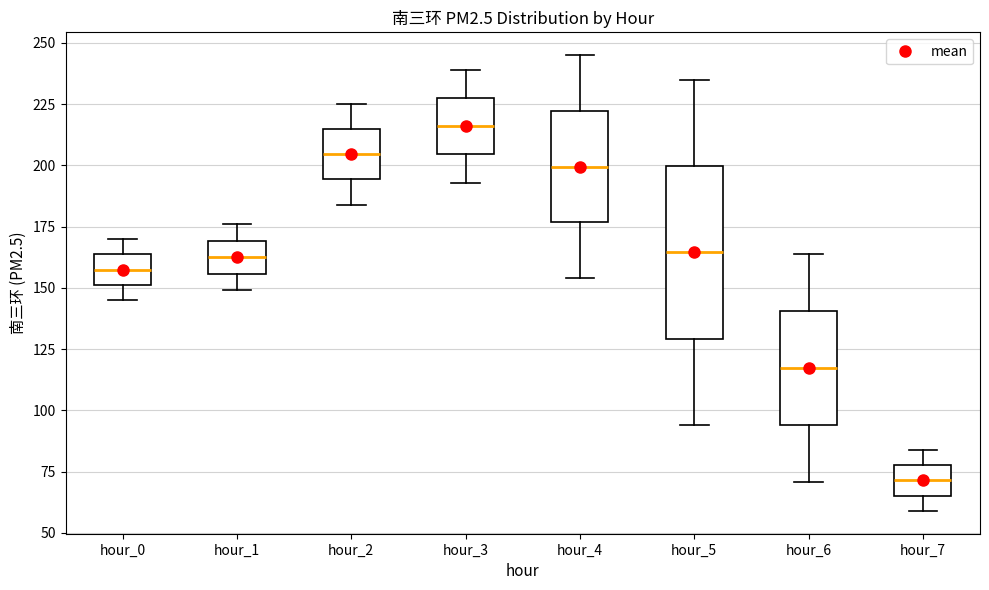

Reading left to right, transcribe this box plot: for each box, give where its median line is, the range the box spans, and where its two whiskers end, as read against the y-axis. The values are not printed on the chart, so give them approximately, as read against the axis.

hour_0: median 160, box 150 to 165, whiskers 145 to 170
hour_1: median 165, box 155 to 170, whiskers 150 to 175
hour_2: median 205, box 195 to 215, whiskers 185 to 225
hour_3: median 215, box 205 to 230, whiskers 195 to 240
hour_4: median 200, box 175 to 220, whiskers 155 to 245
hour_5: median 165, box 130 to 200, whiskers 95 to 235
hour_6: median 120, box 95 to 140, whiskers 70 to 165
hour_7: median 70, box 65 to 80, whiskers 60 to 85